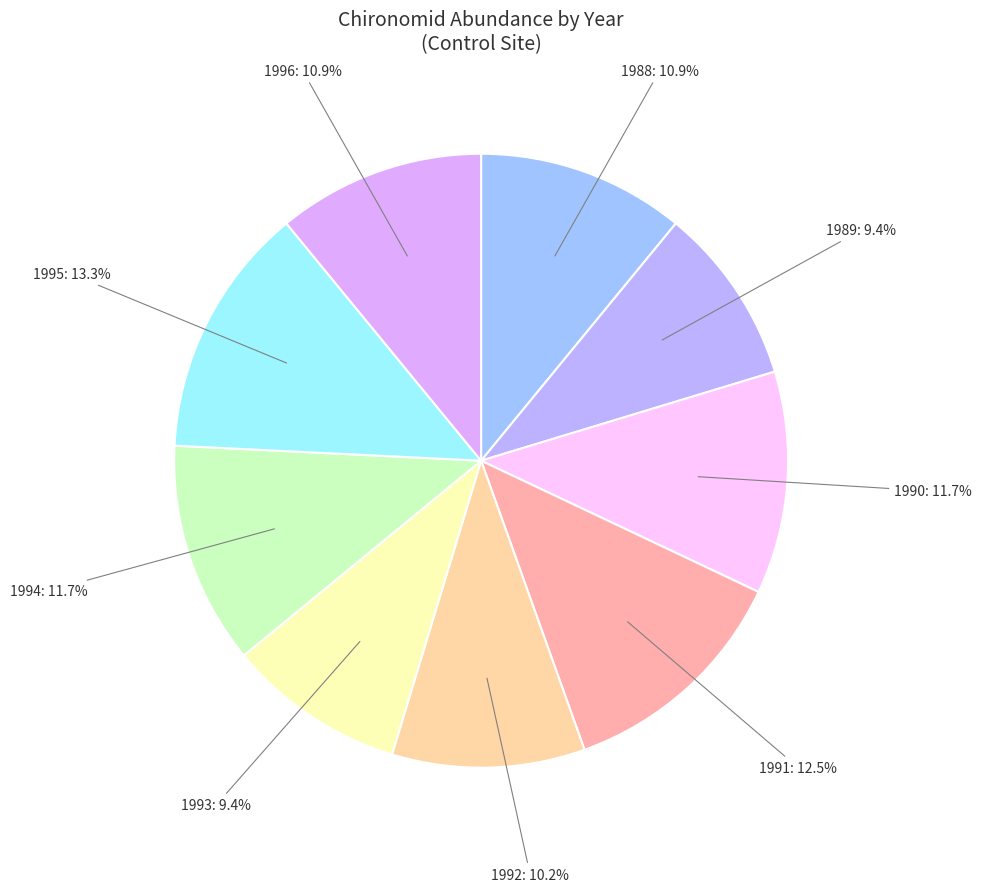

Does 1990 account for over 50% of the chart?

No